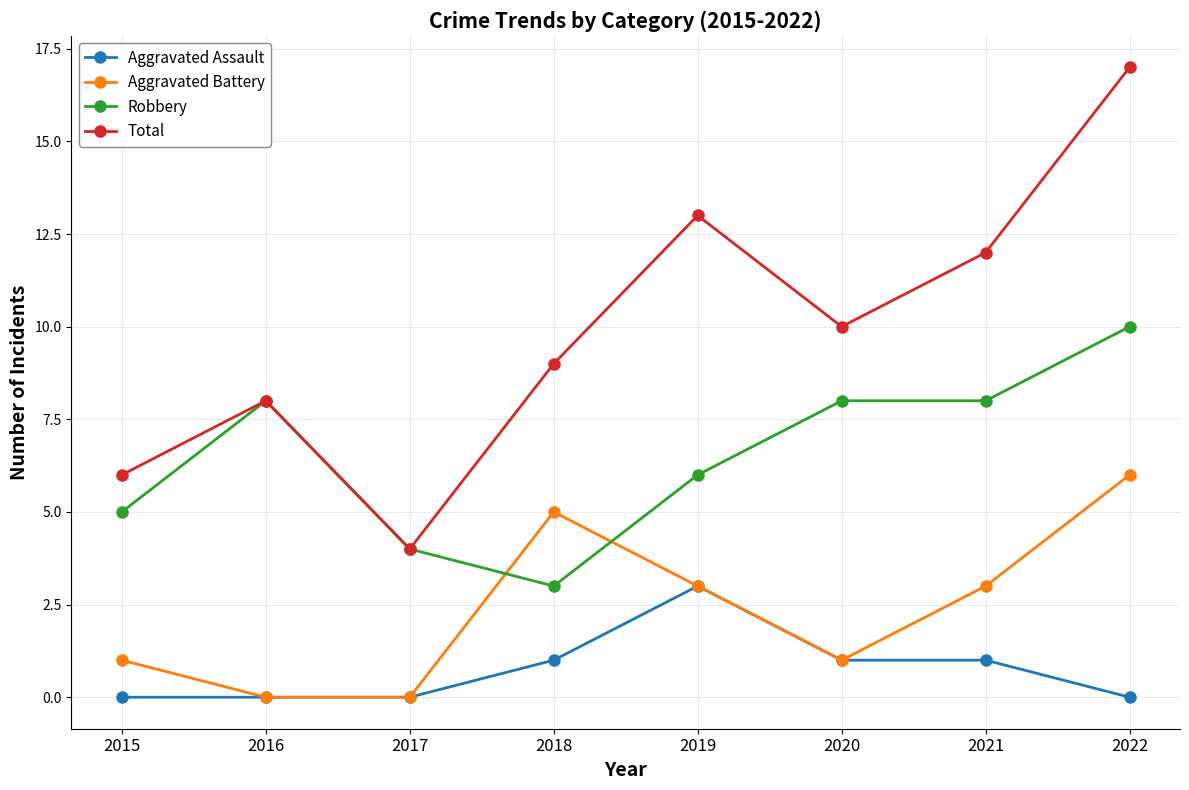

At which category does Robbery reach its first local peak?

2016